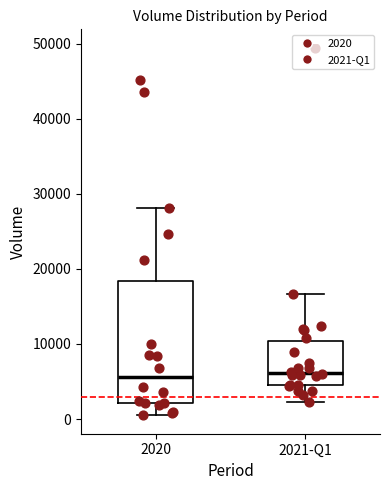

Reading left to right, transcribe this box plot: for each box, give where its median line is, the range the box spans, and where its two whiskers end, as read against the y-axis. The values are not printed on the chart, so give them approximately, as read against the axis.

2020: median 6000, box 2000 to 18000, whiskers 1000 to 28000
2021-Q1: median 6000, box 5000 to 10000, whiskers 2000 to 17000